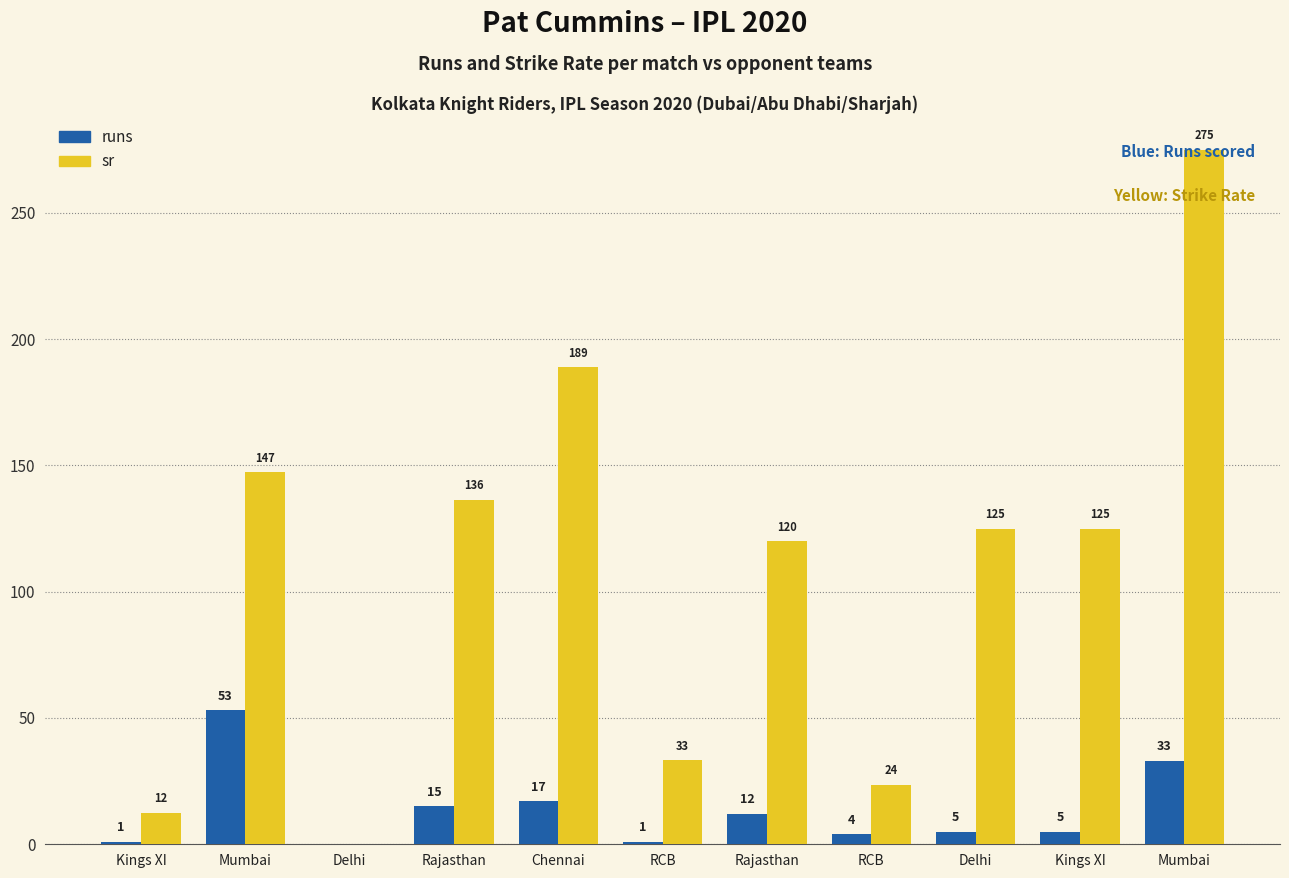

What is the approximate value of runs at RCB?

1.0